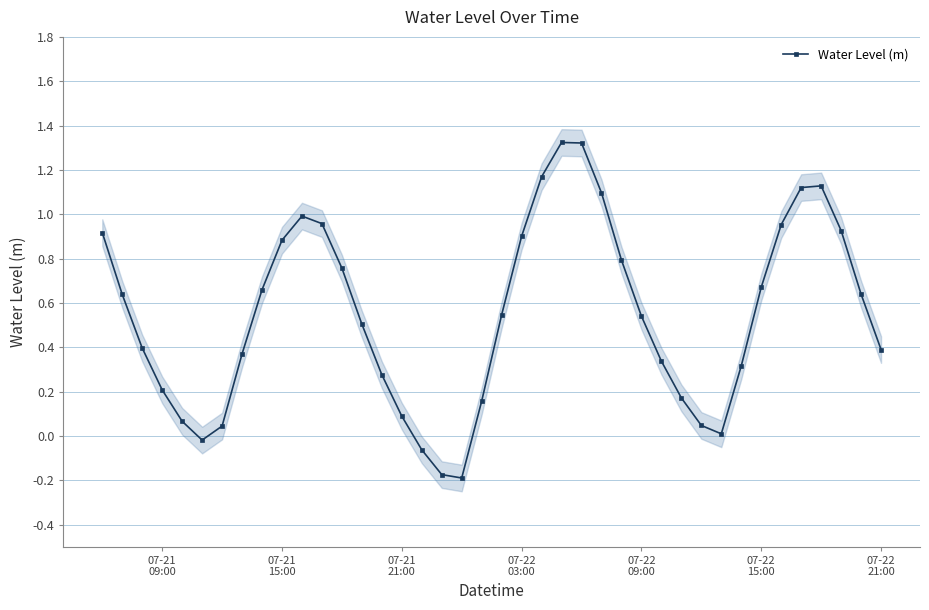

True or false: Water Level (m) has more than 1 points higher than both neighbors.

True